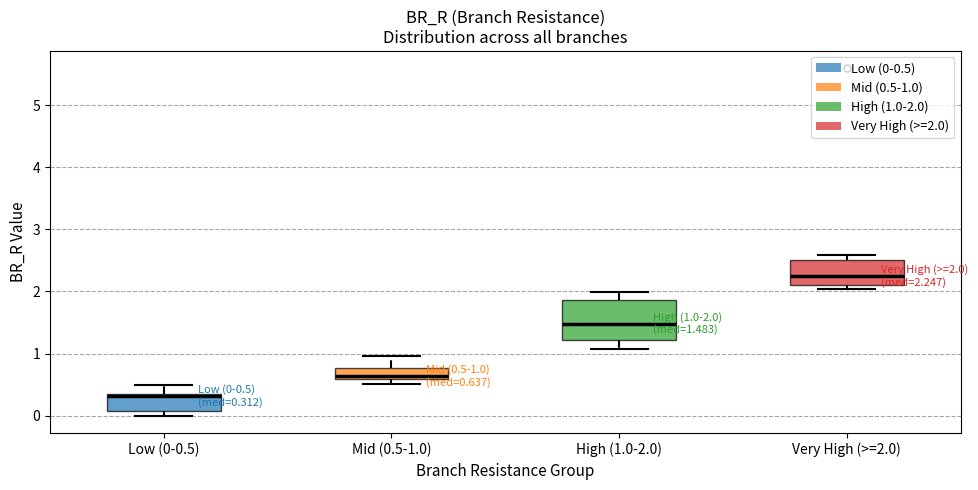

Which box's median line is the lowest?

Low (0-0.5)